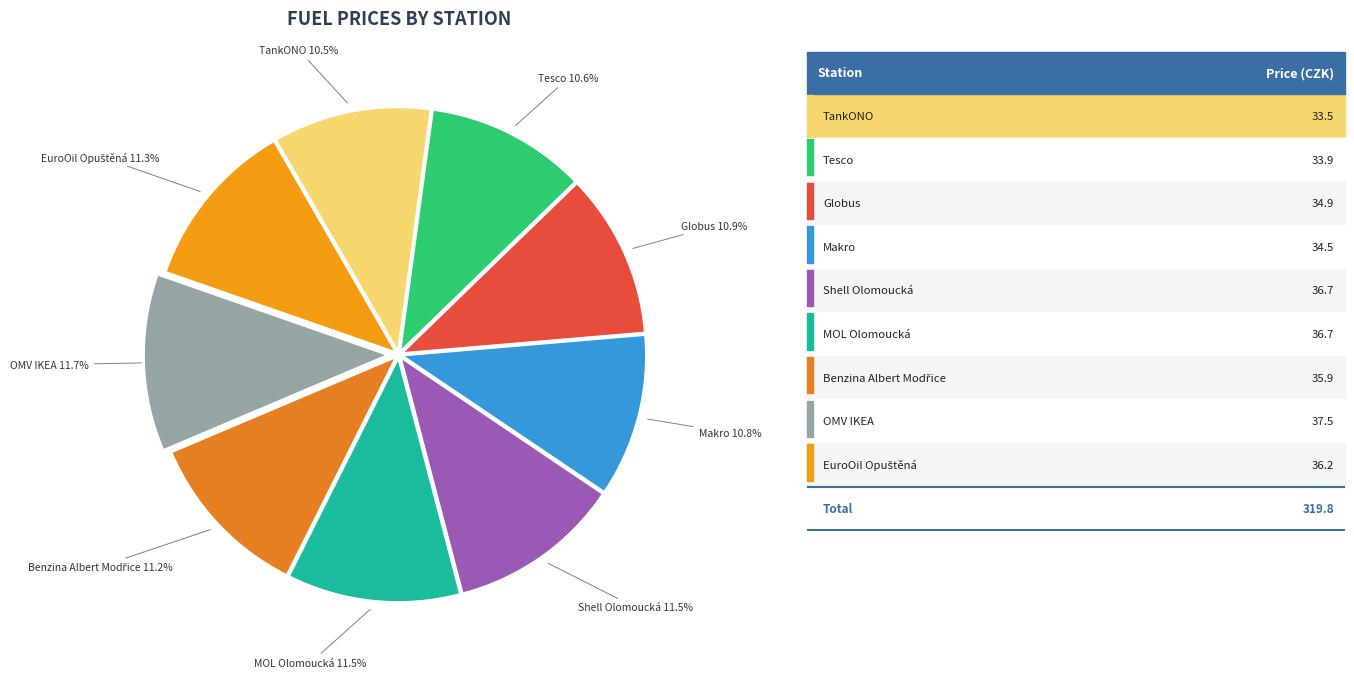

To the nearest percent, what is the difference between the largest and smallest slice percentages?

1%